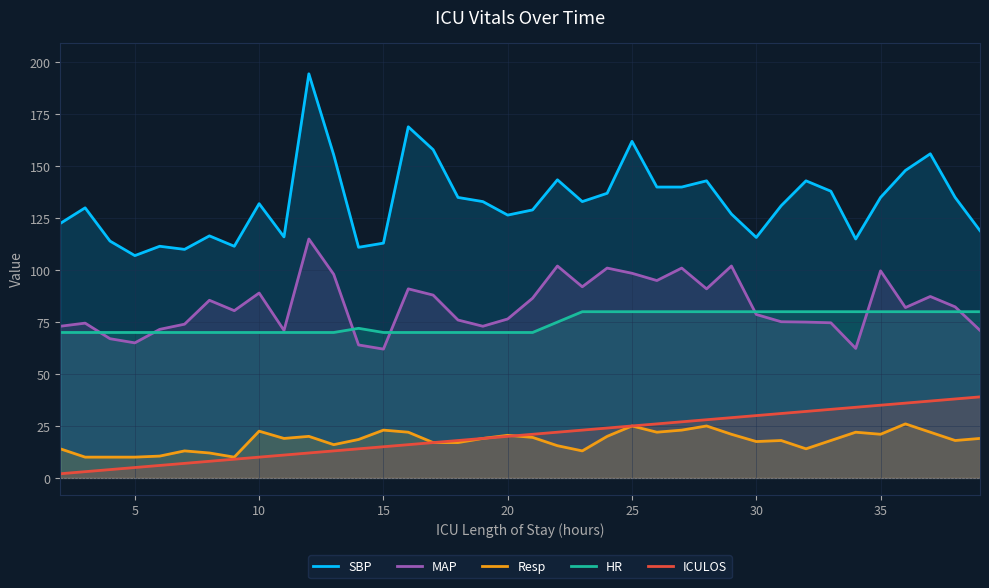

Which series has the largest total across all categories?

SBP